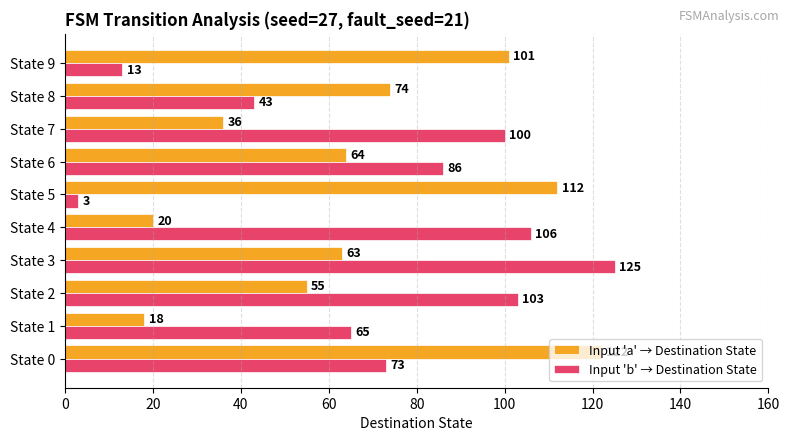

What is the lowest value of the Input 'b' → Destination State series?

3